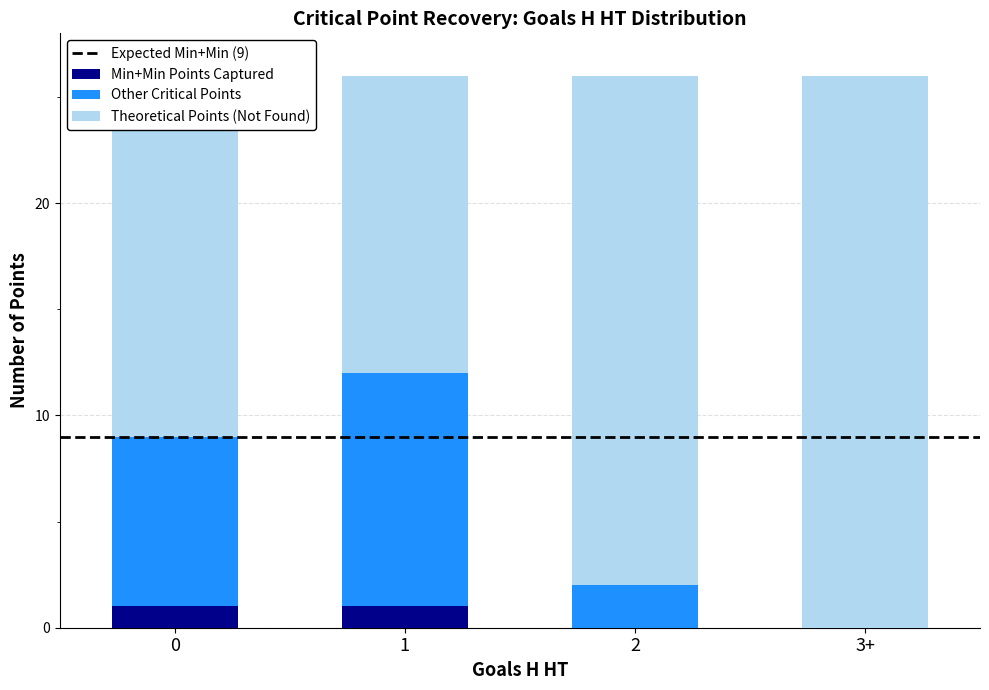

Is it true that Min+Min Points Captured equals 1 at 1?

True